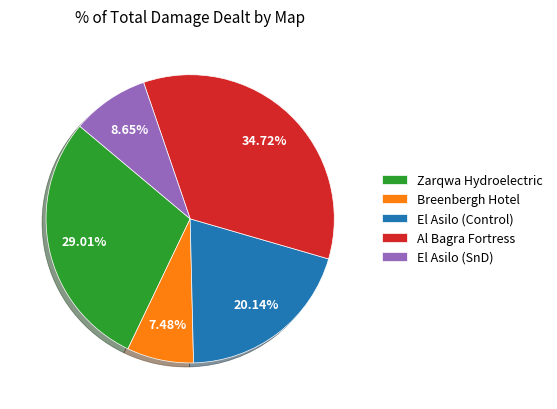

Which slice is the smallest?

Breenbergh Hotel